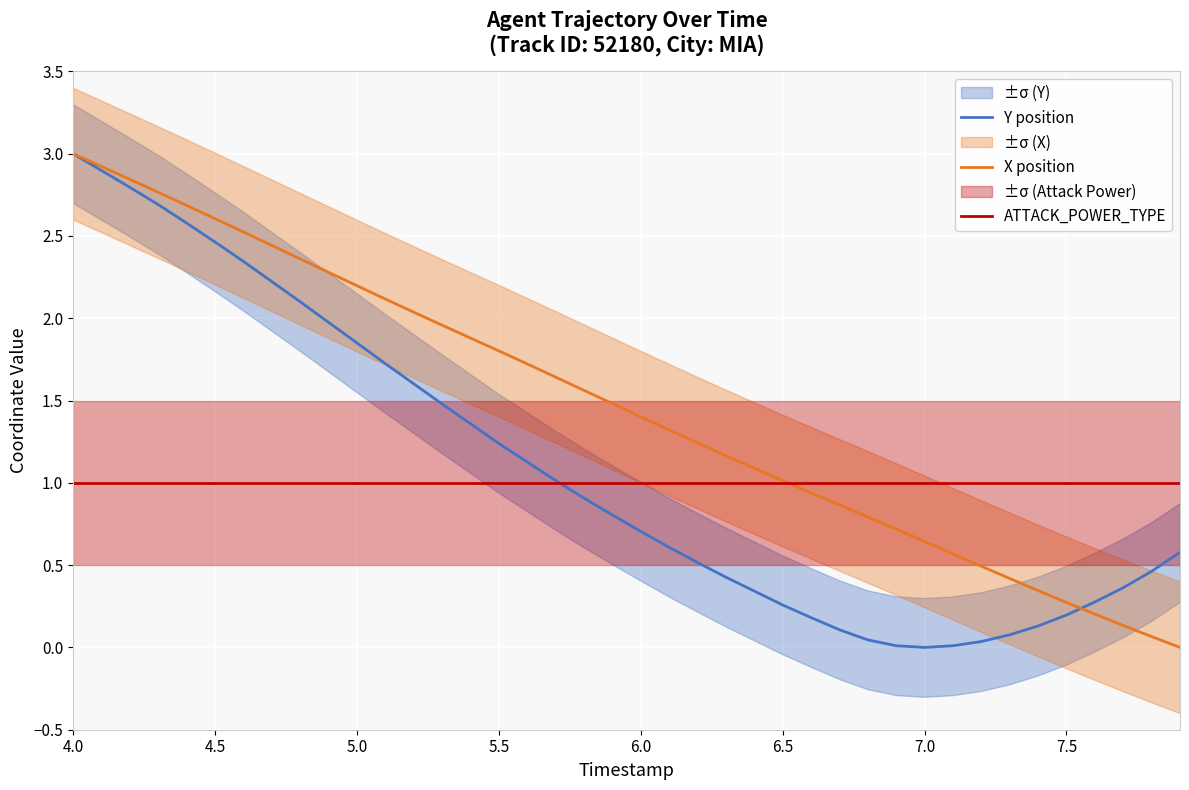

What is the difference between the maximum and minimum values in the Y position series?

3.0